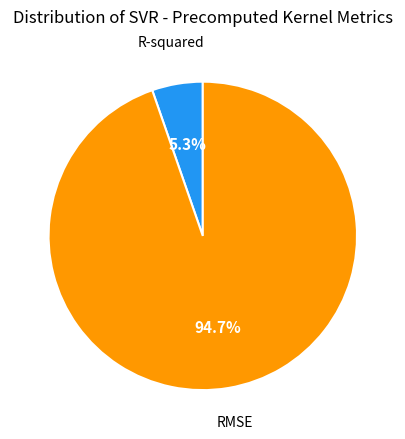

What percentage do R-squared and RMSE together represent?

100.0%